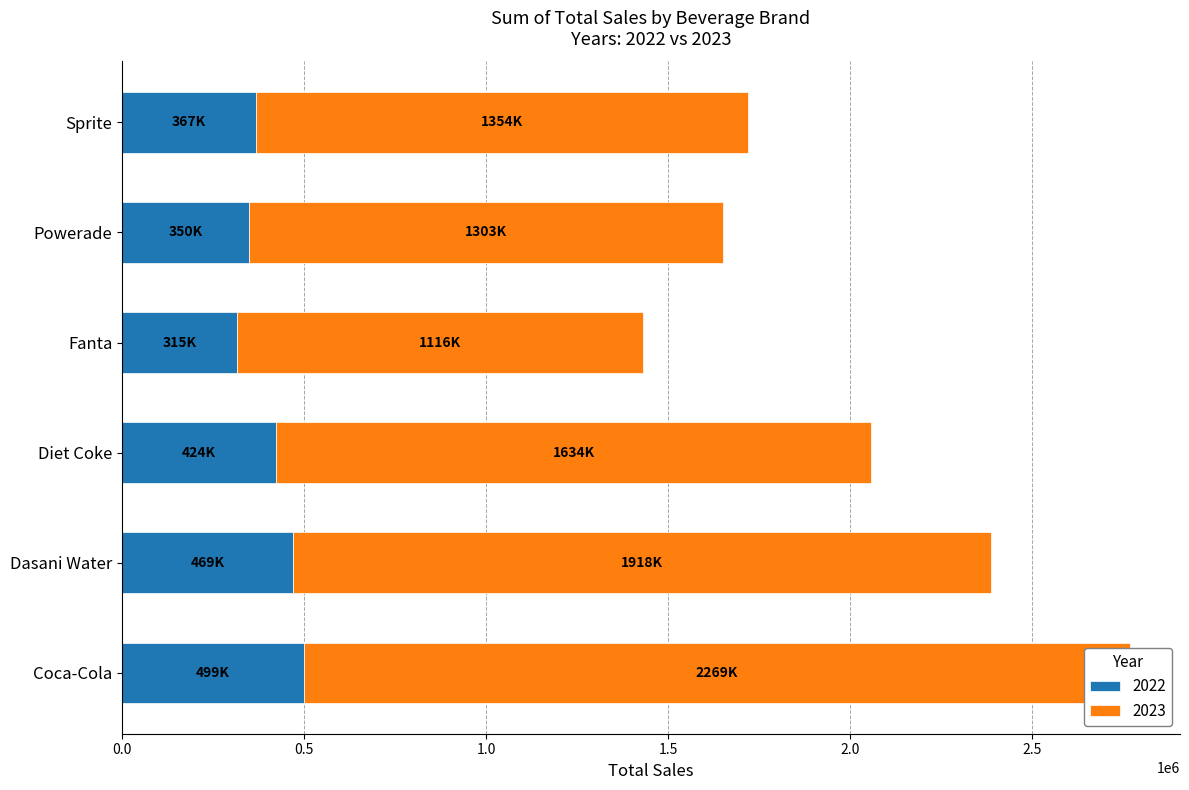

What is the average value of the 2022 series?

403955.4